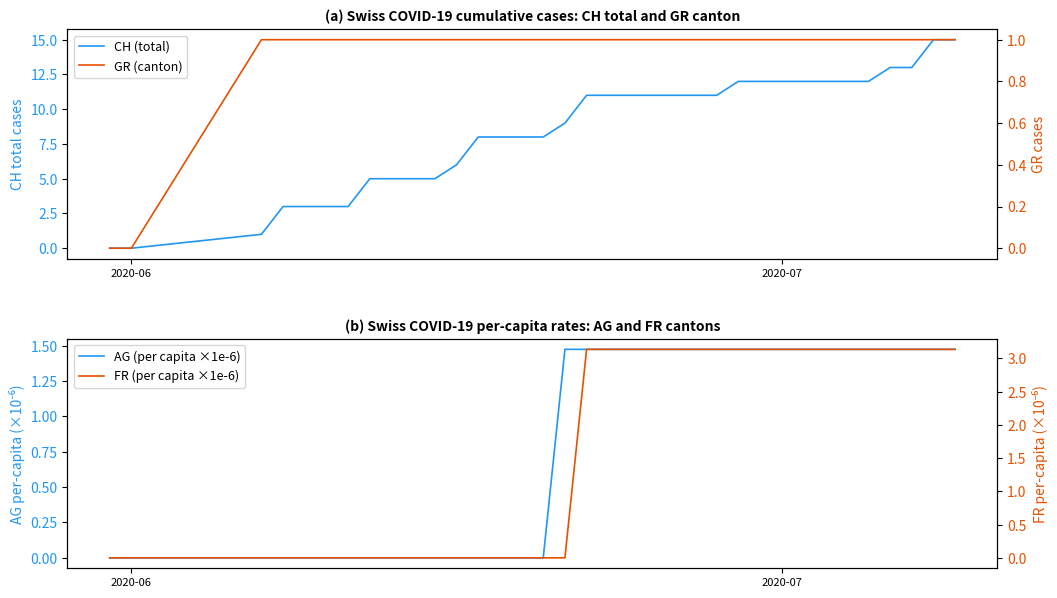

At which label is FR (per capita ×1e-6) closest to 1?

2020-06